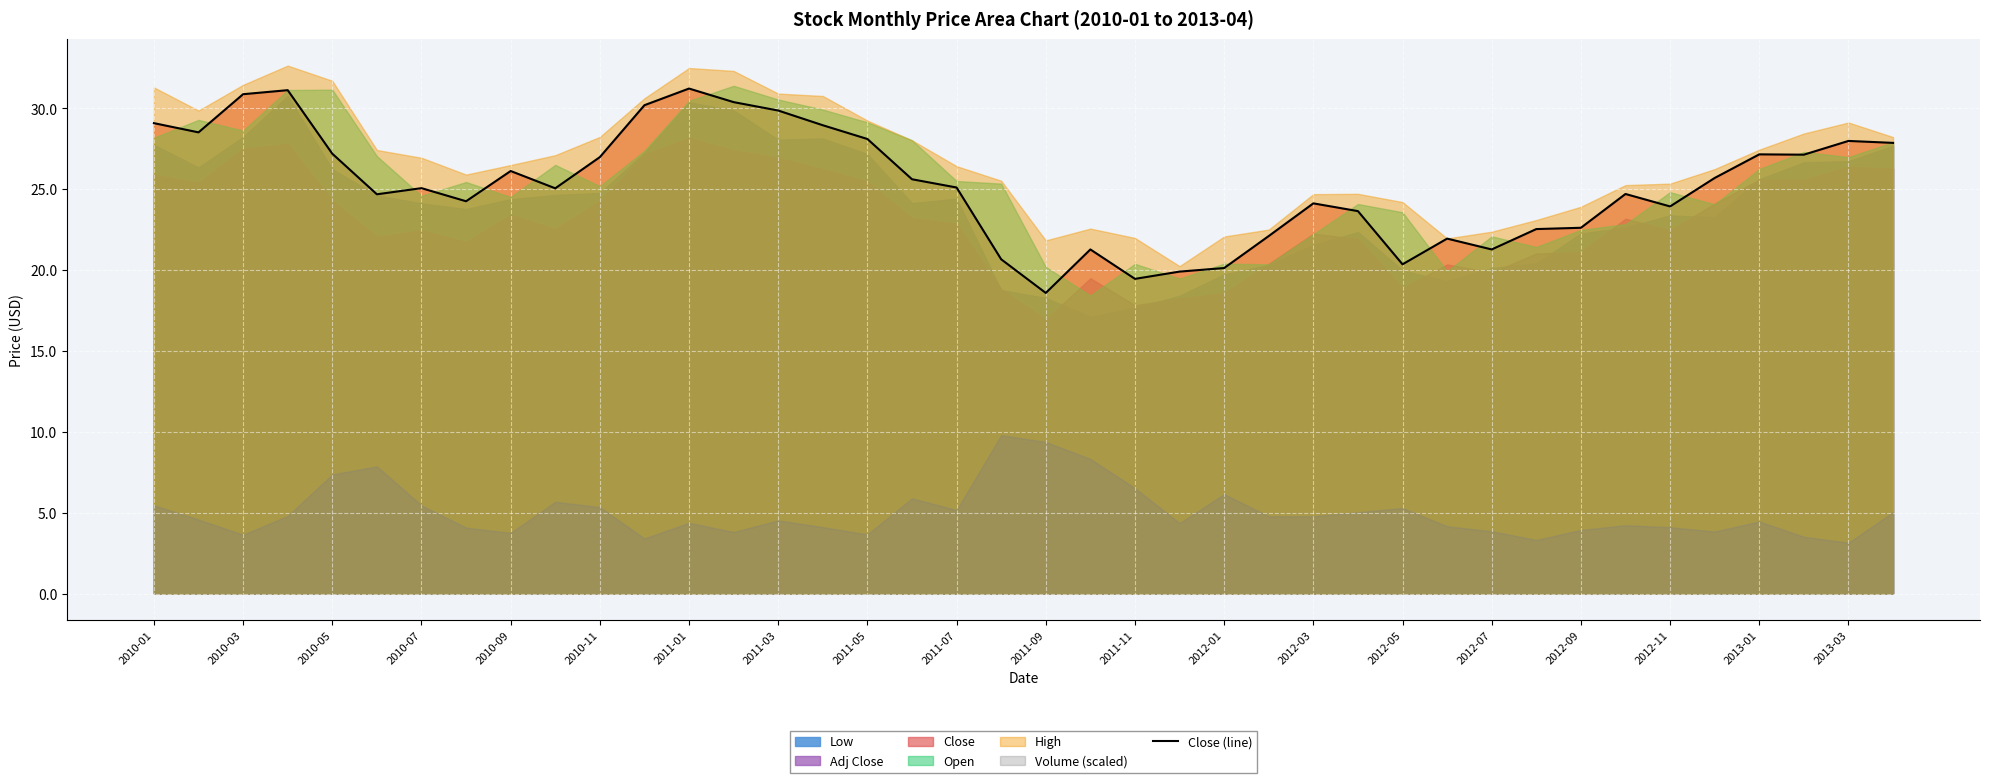

The Close (line) series shows 51.2 at 2011-03. True or false?

False